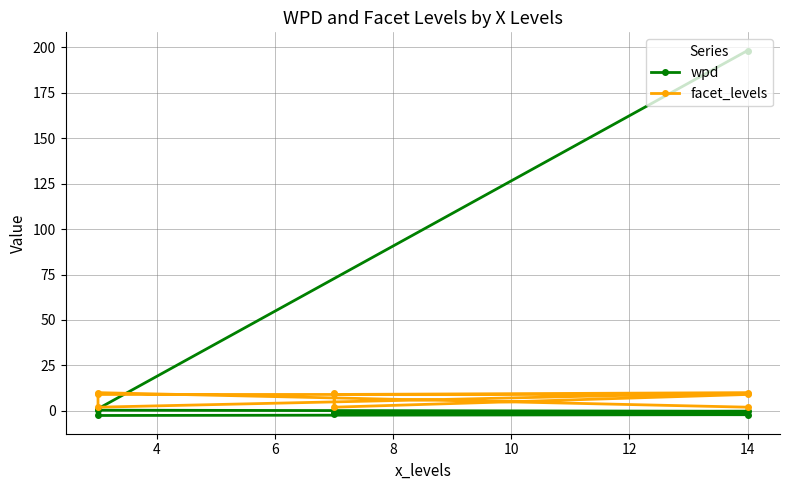

True or false: wpd has a value of -1.0 at 10.

True